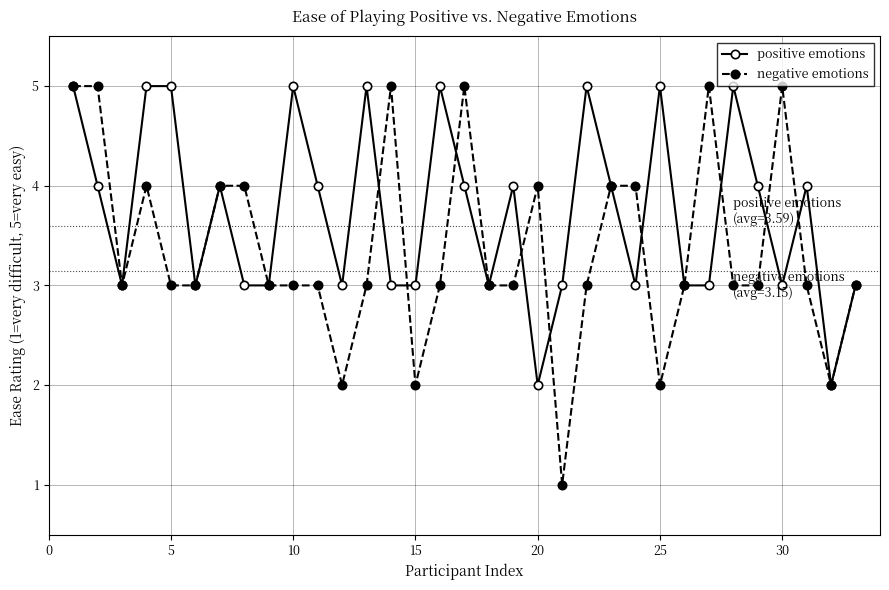

Which series has the widest spread of values?

negative emotions